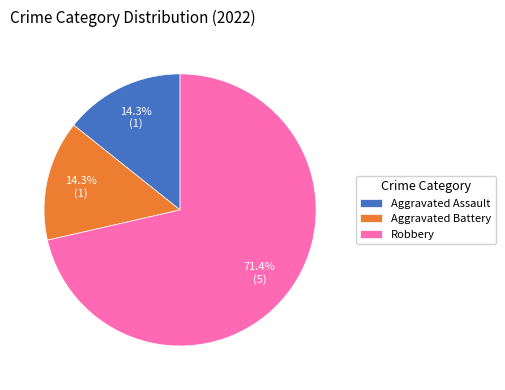

How many slices are in this pie chart?

3